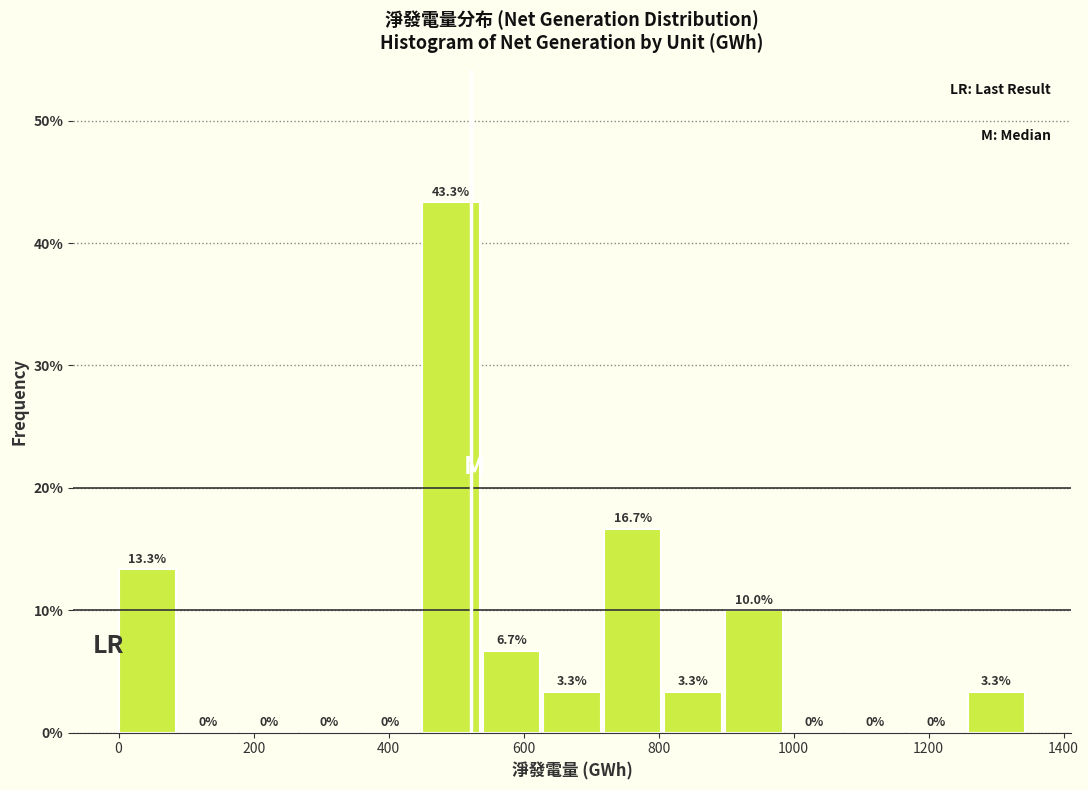

Over which range of the x-axis is the bar tallest?

440 to 540